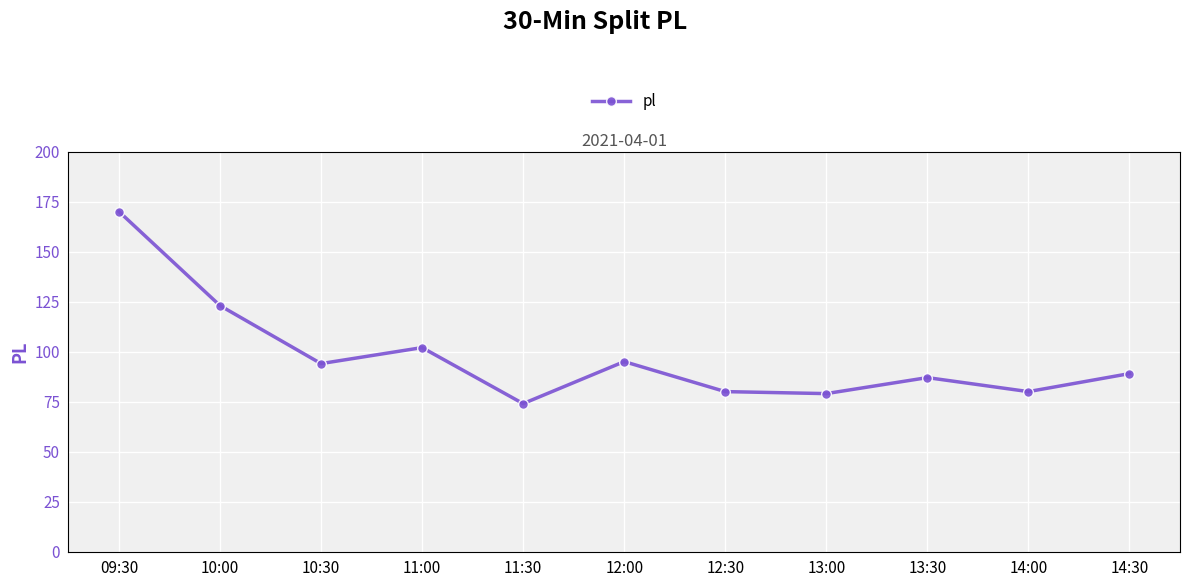

What is the label of the 8th point from the right?

11:00